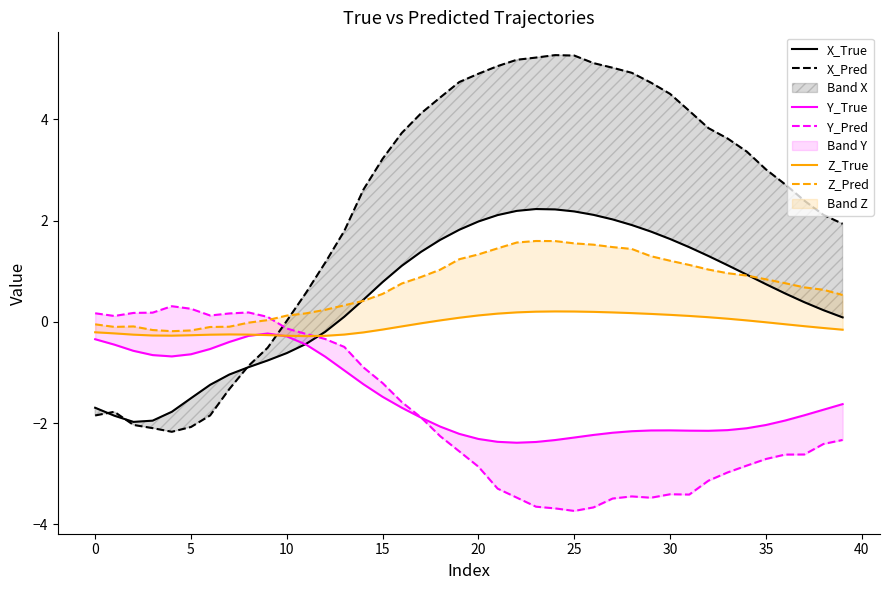

Is it true that Z_True equals -0.2 at 39?

True